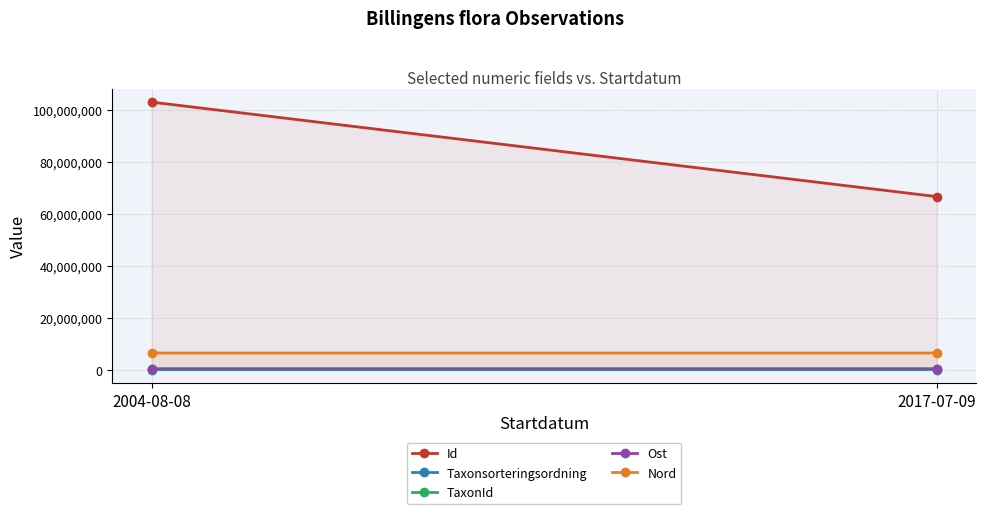

What is the sum of all Id values?

169626200